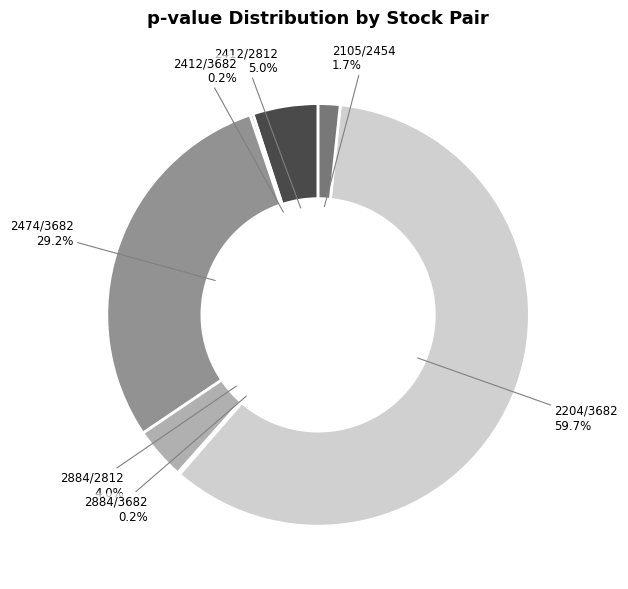

The 2474/3682 slice represents 29% of the pie. True or false?

True